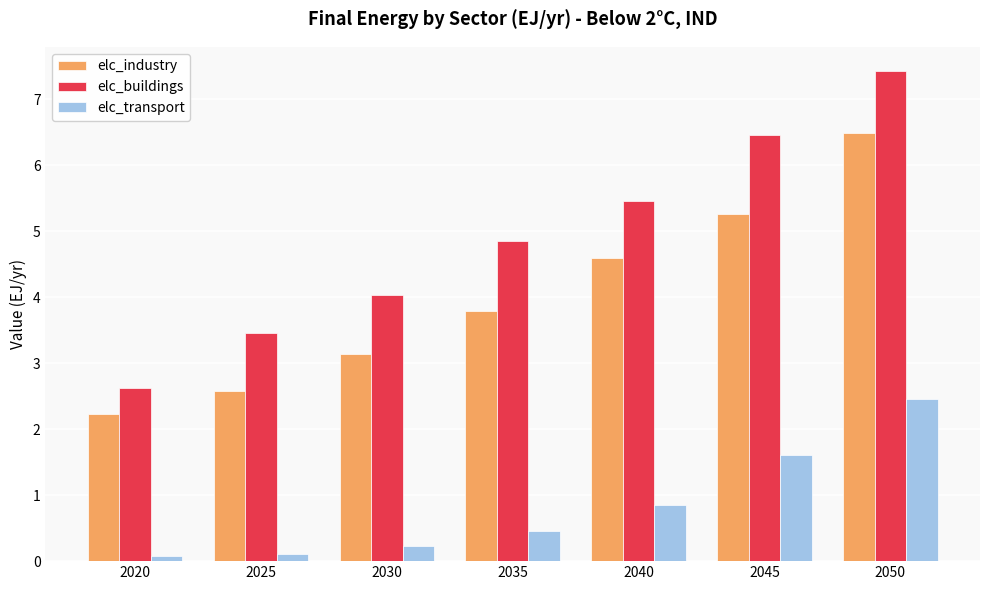

Which series changed the most between 2020 and 2035?

elc_buildings